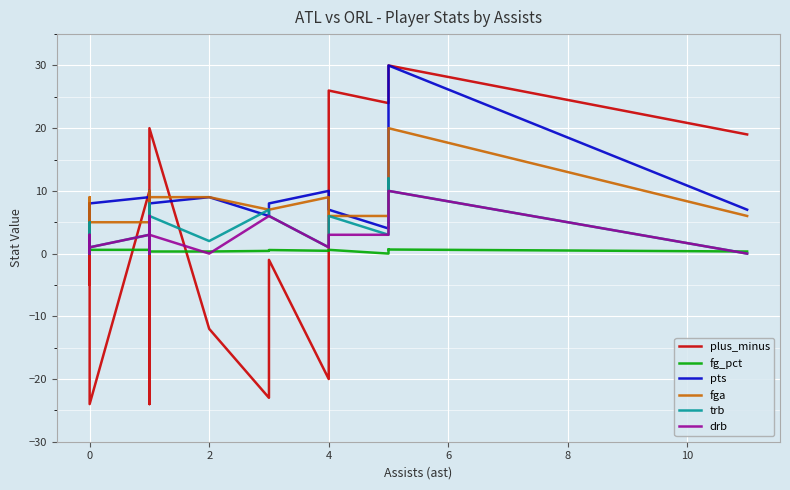

What are all the series names shown in the legend?

plus_minus, fg_pct, pts, fga, trb, drb